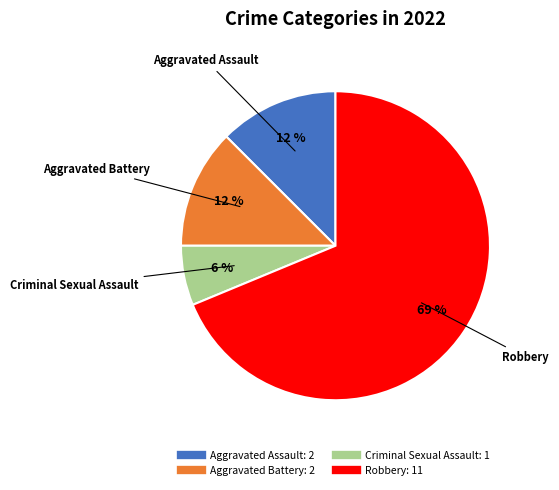

How many segments does this pie chart have?

4